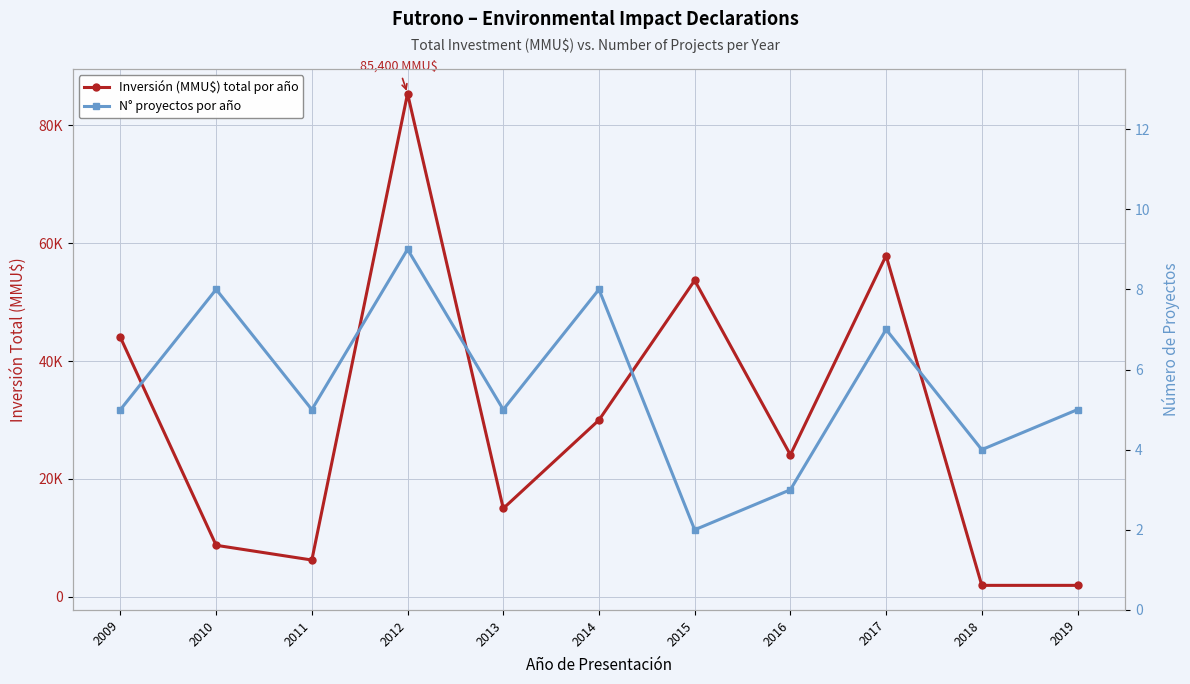

Reading right to left, list all the values displayed in this chart.

Inversión (MMU$) total por año: 1950	1950	57900	24100	53700	30000	15000	85400	6250	8750	44022
N° proyectos por año: 5	4	7	3	2	8	5	9	5	8	5